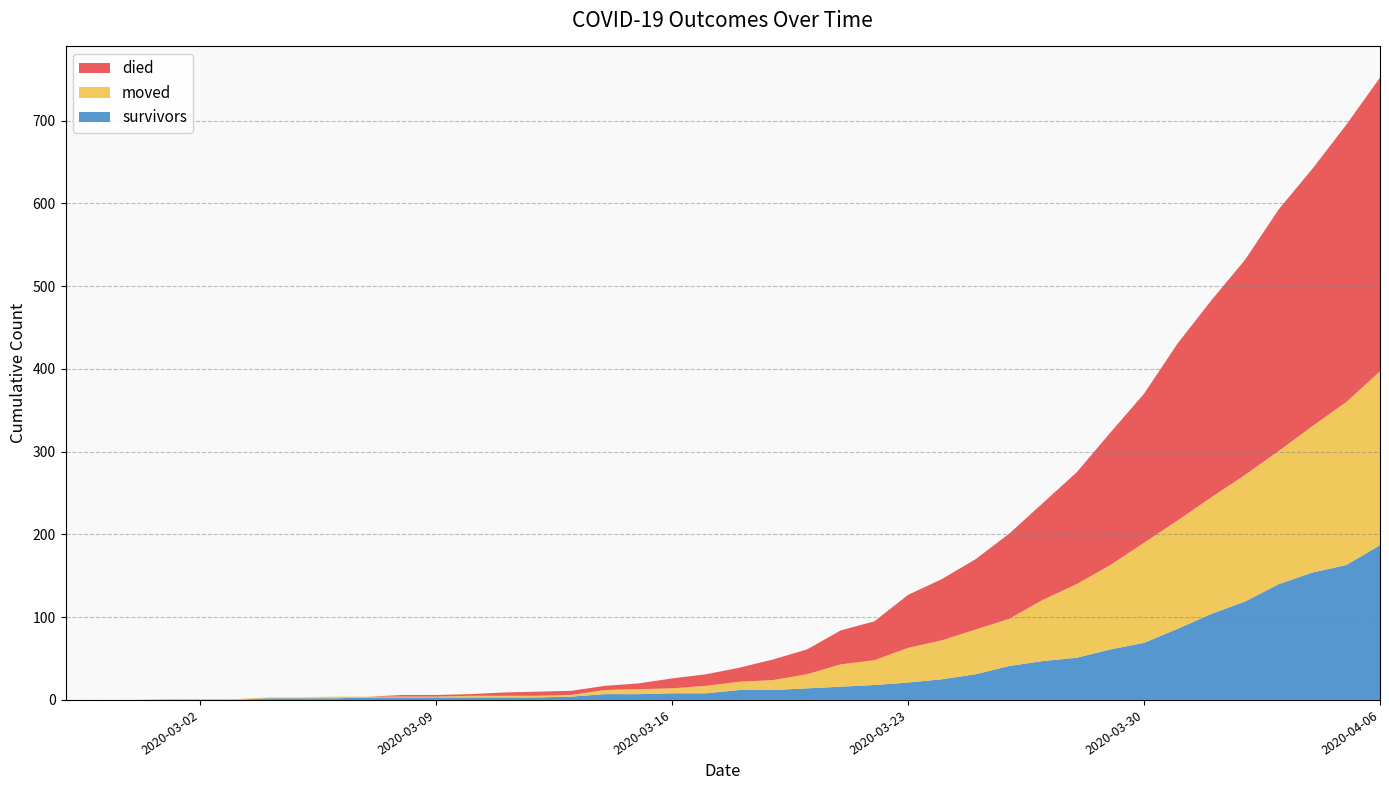

At which category is the sum across all series the highest?

2020-04-06